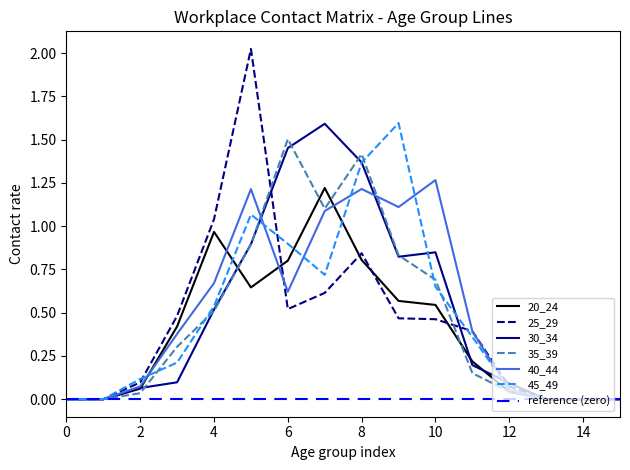

Which series has the largest range (max minus min)?

25_29